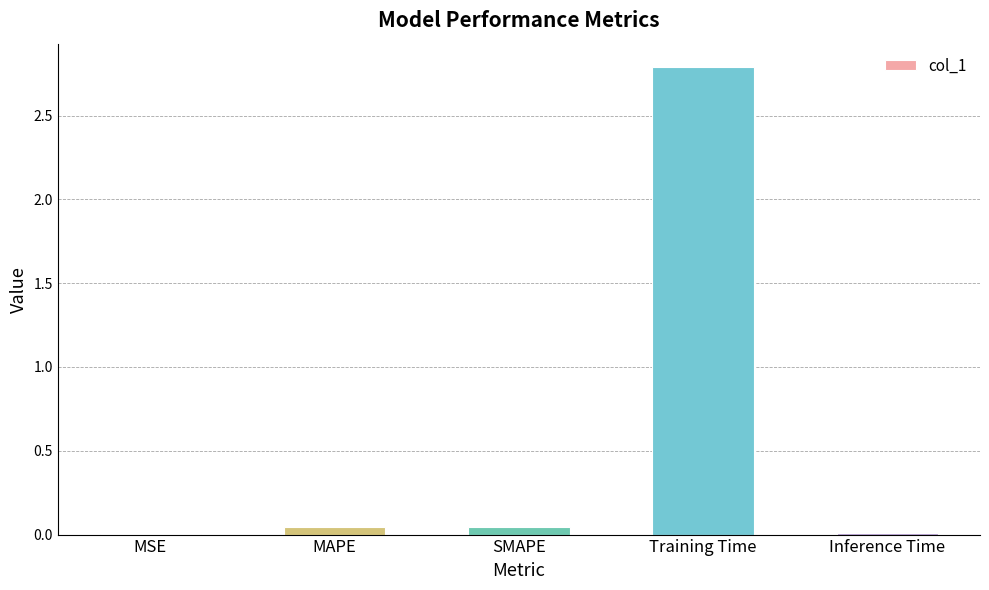

At which category does the chart reach its peak across all series?

Training Time